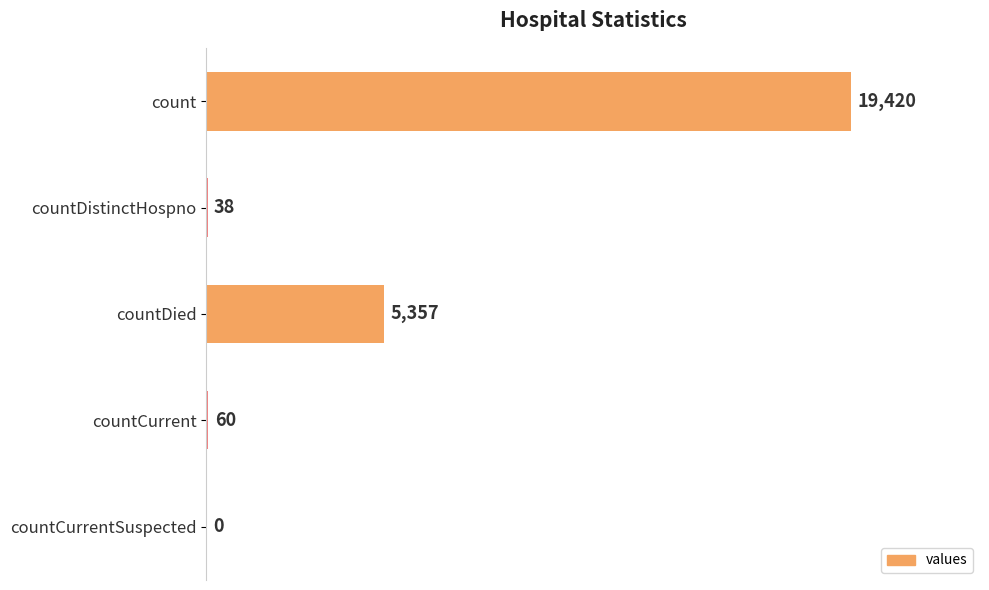

How many distinct data groups are displayed?

1